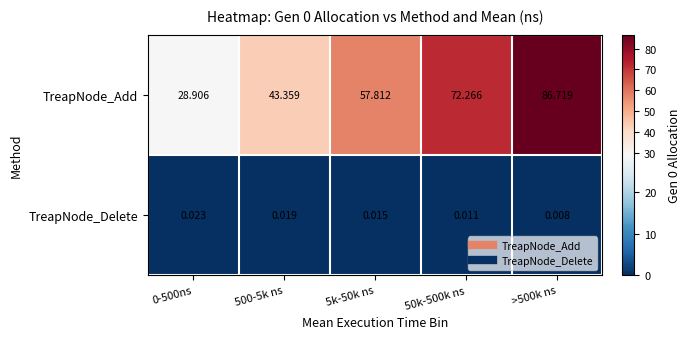

Is the value of TreapNode_Add at 500-5k ns greater than the value of TreapNode_Delete at 0-500ns?

Yes